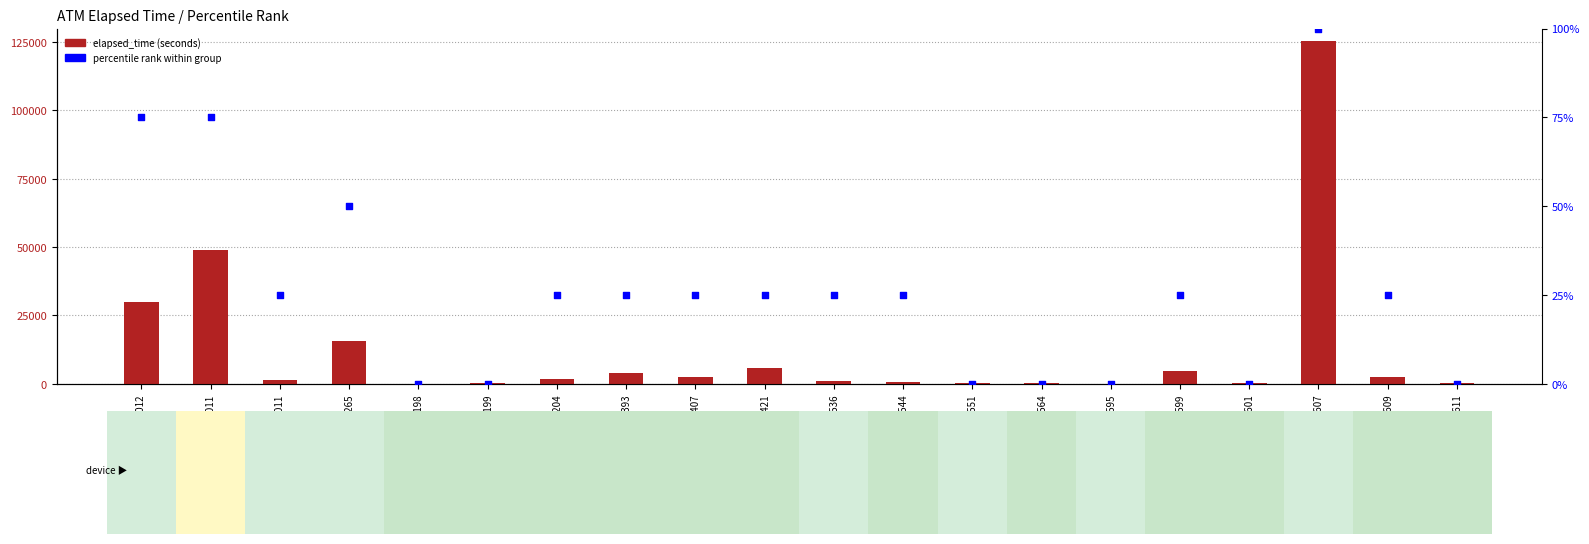

Is the value of elapsed_time at K0100536 greater than the value of percentile_rank at K0100204?

Yes